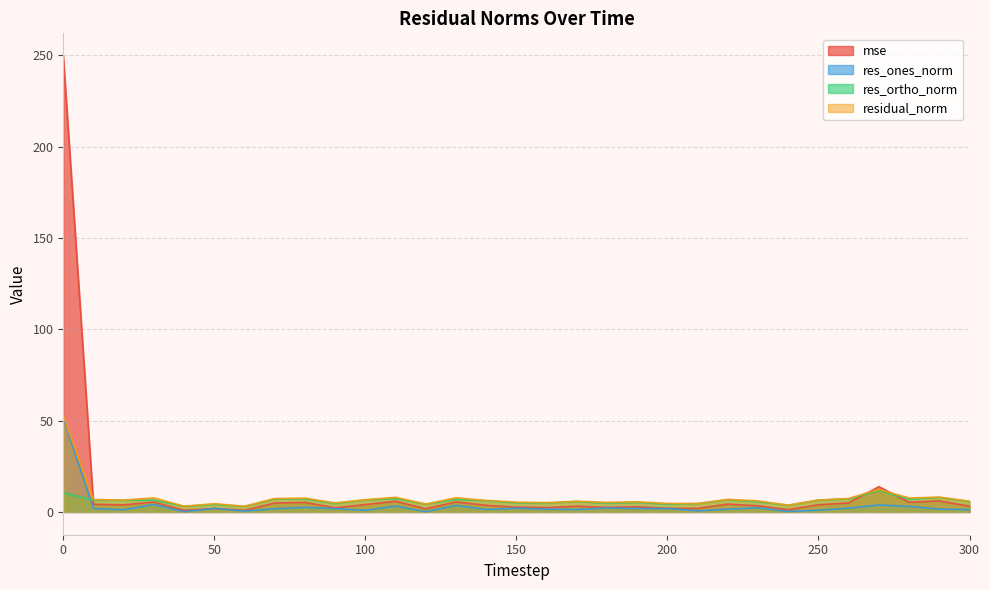

At which label is mse closest to 125?

270